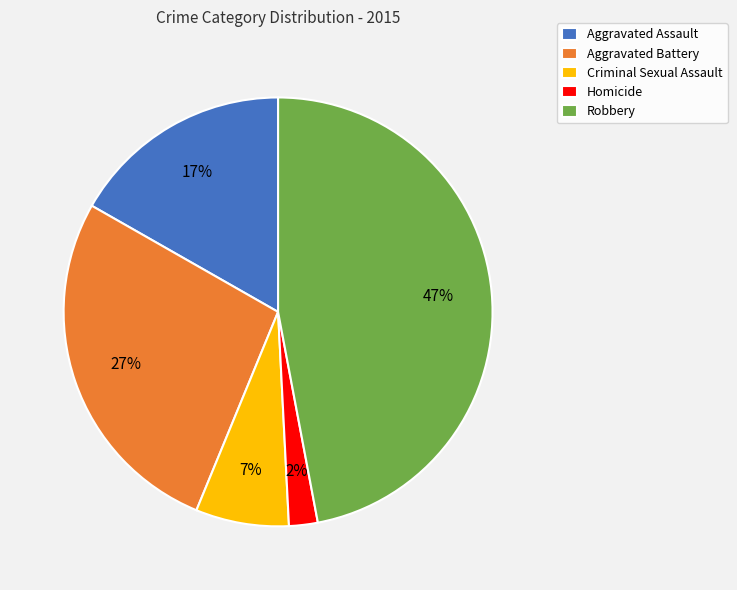

How many segments does this pie chart have?

5